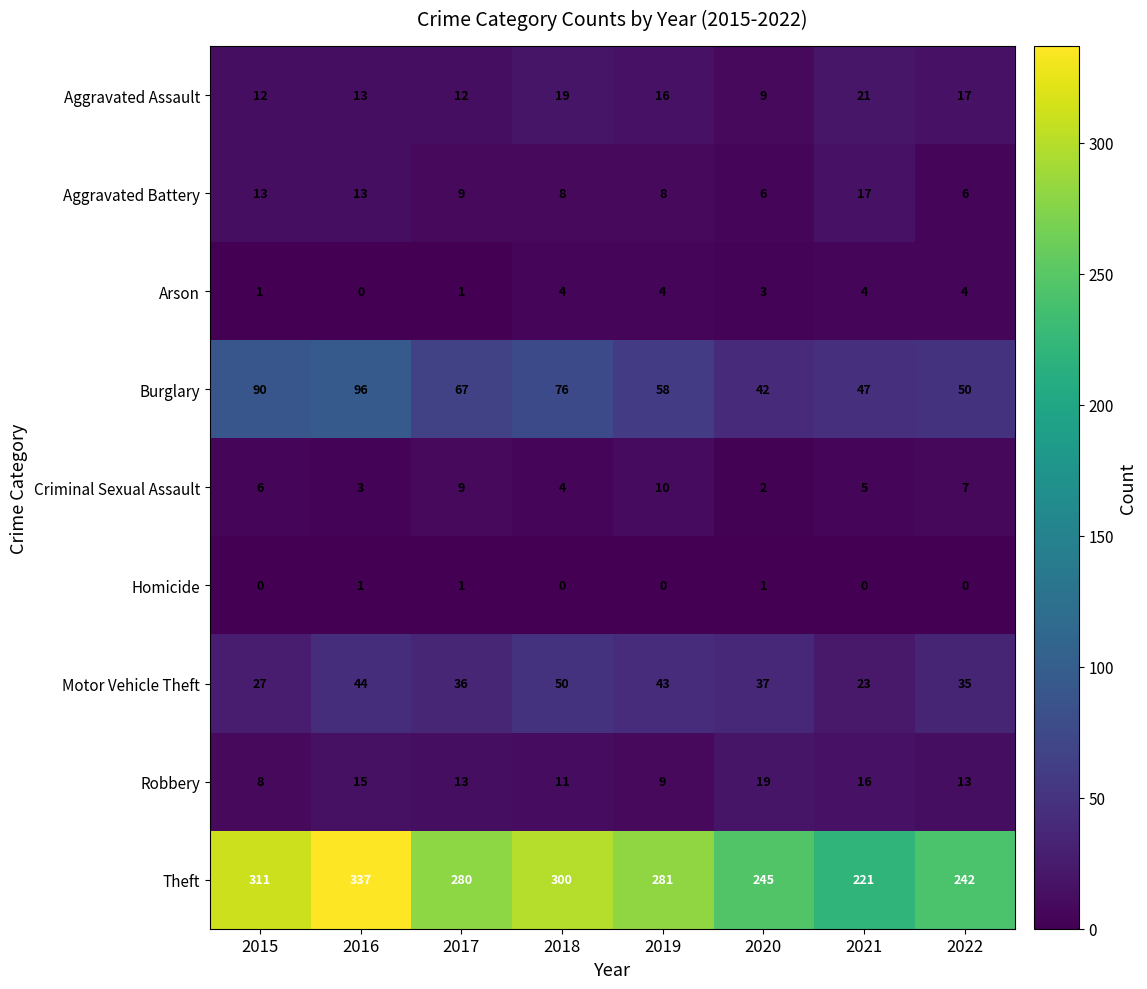

At which category is the sum across all series the highest?

2016